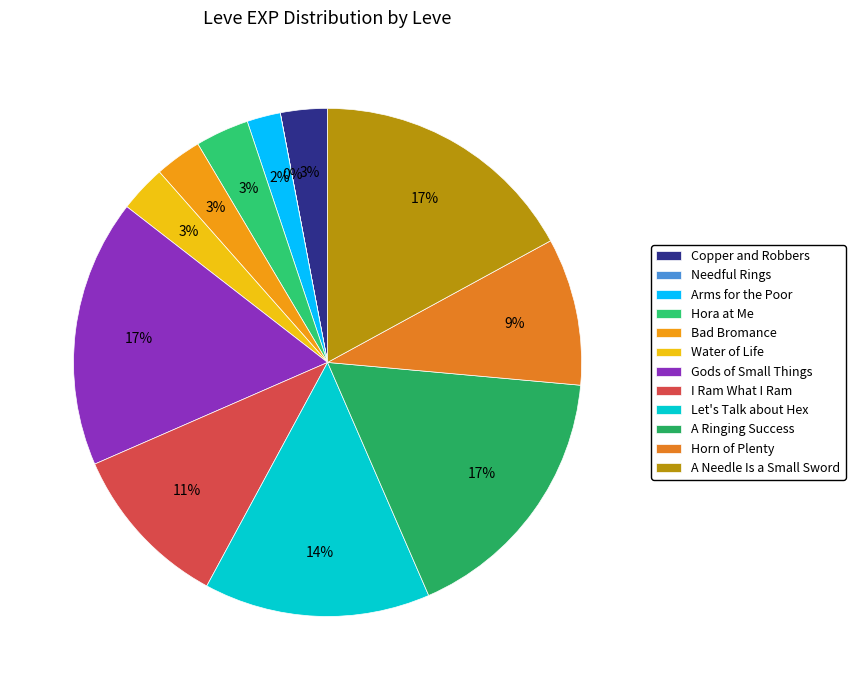

To the nearest percent, what percentage of the pie is Copper and Robbers?

3%